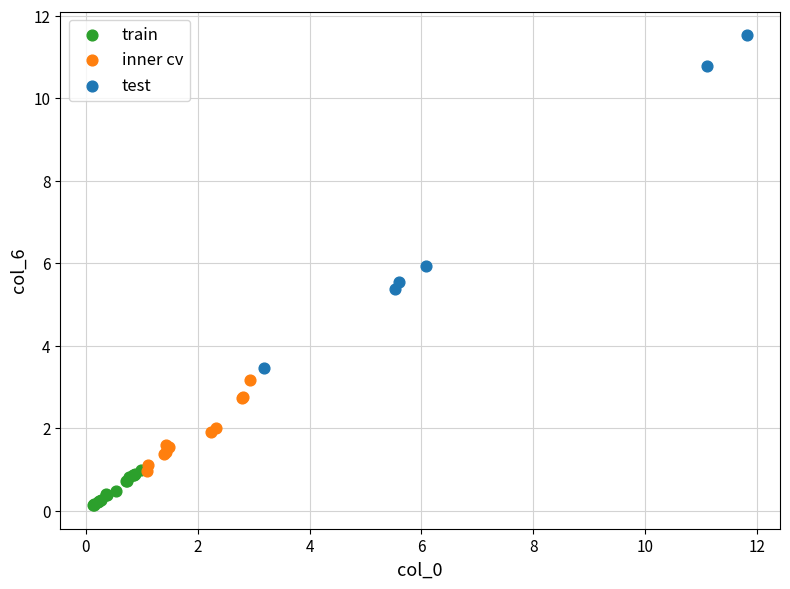

Which series reaches the minimum Y coordinate?

train